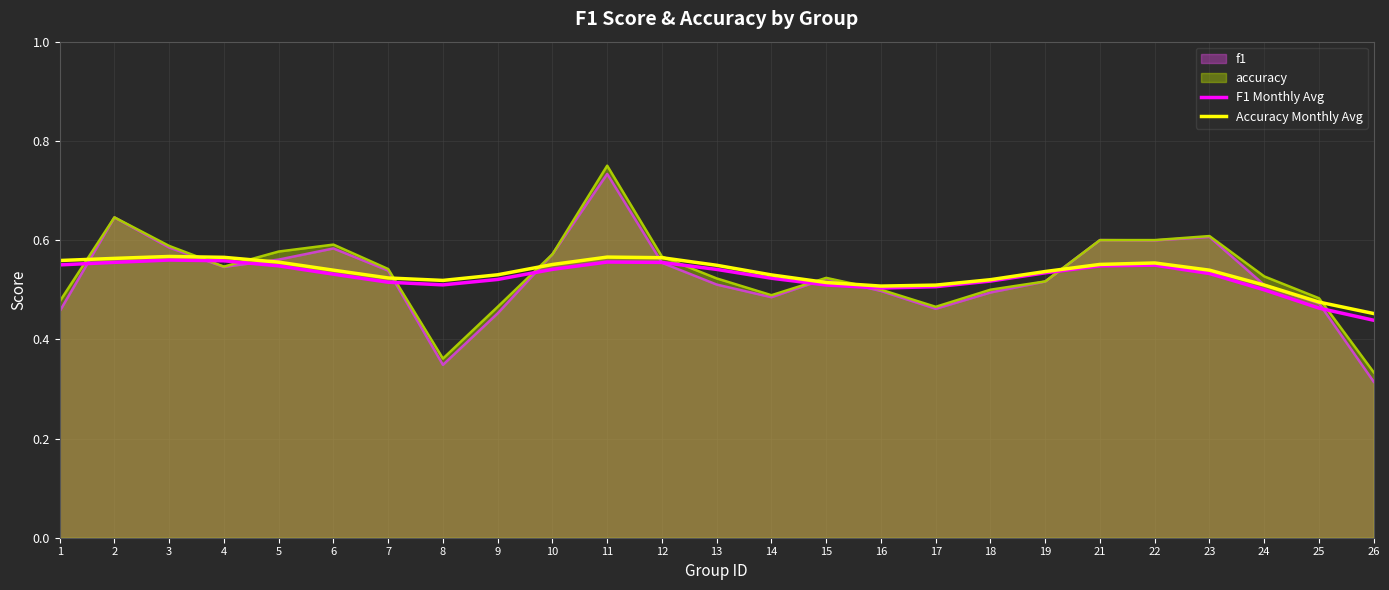

Is it true that f1 equals 0.3 at 17?

False